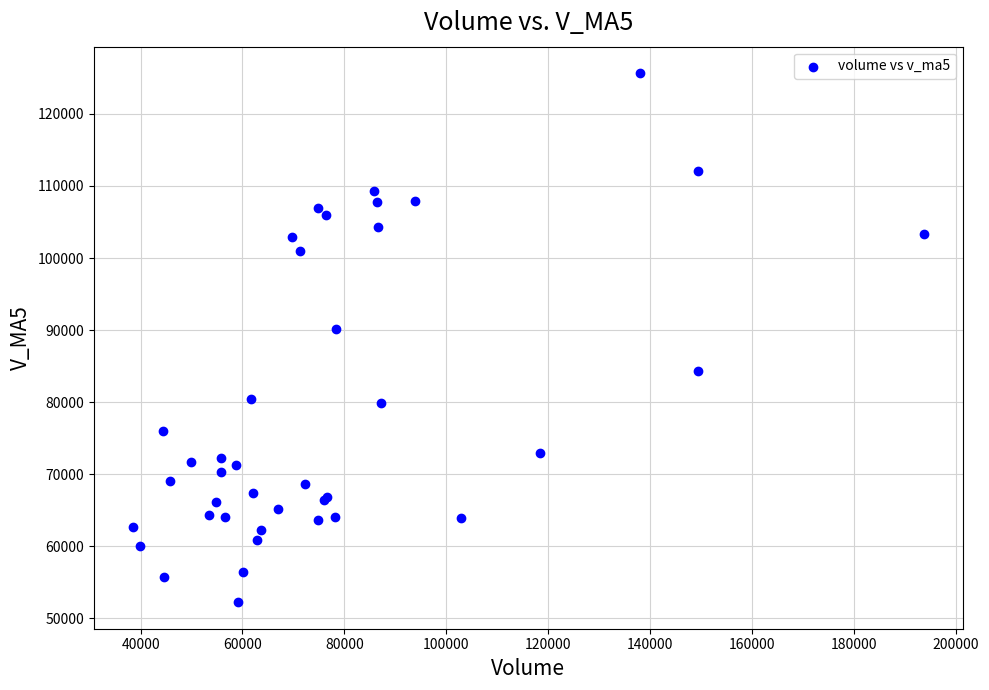

What Y value in the scatter plot is closest to 88946?

90096.5